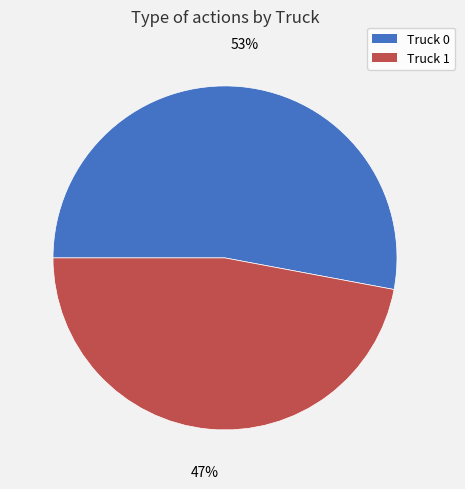

To the nearest percent, what is the difference between the largest and smallest slice percentages?

6%